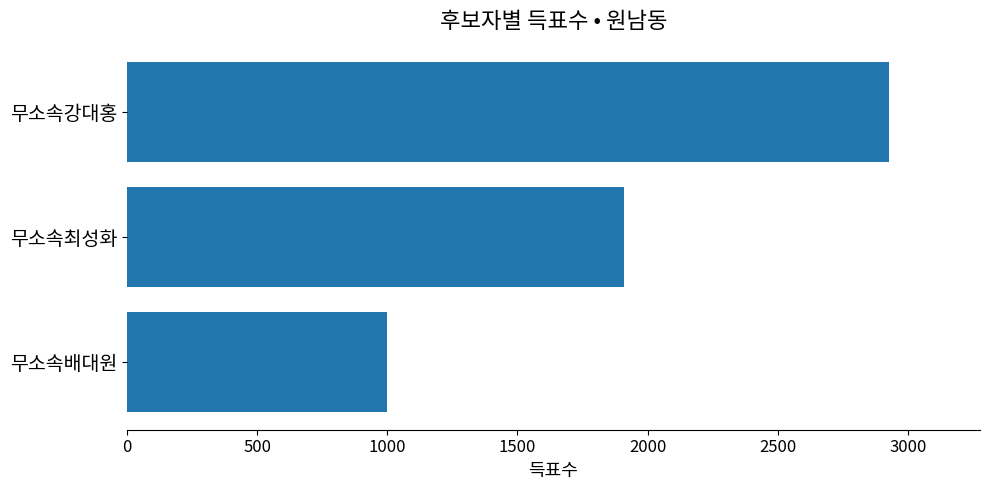

Is it true that the value at 무소속최성화 is 2645?

False